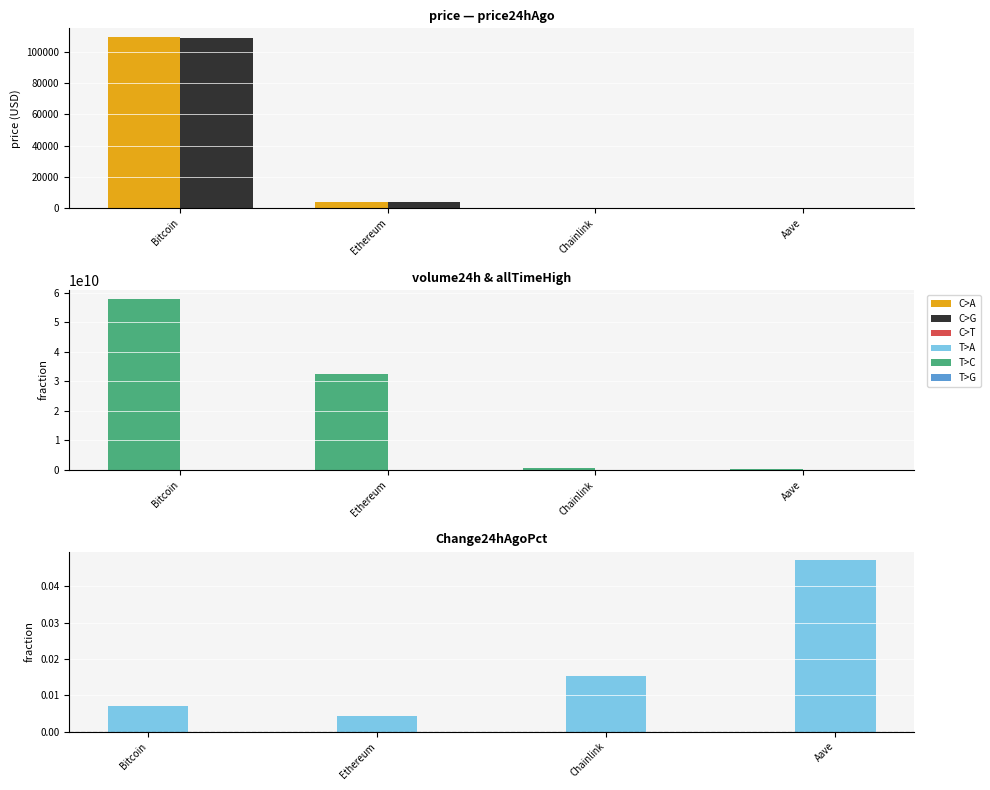

At which label is C>G closest to 54449?

Ethereum